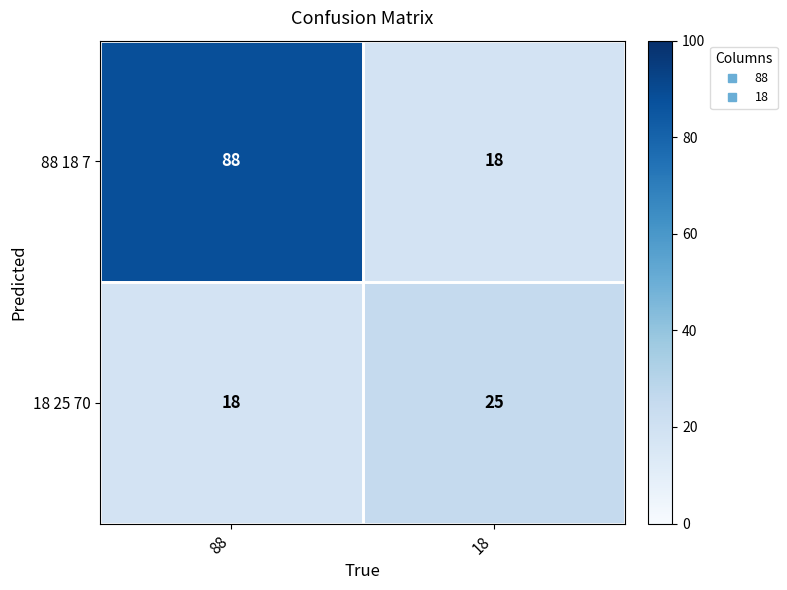

What is the minimum value shown in the chart?

18